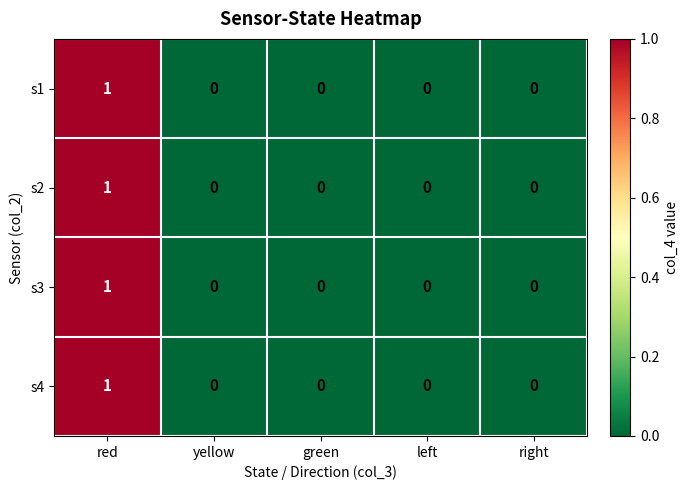

How many data points does each series have?

5